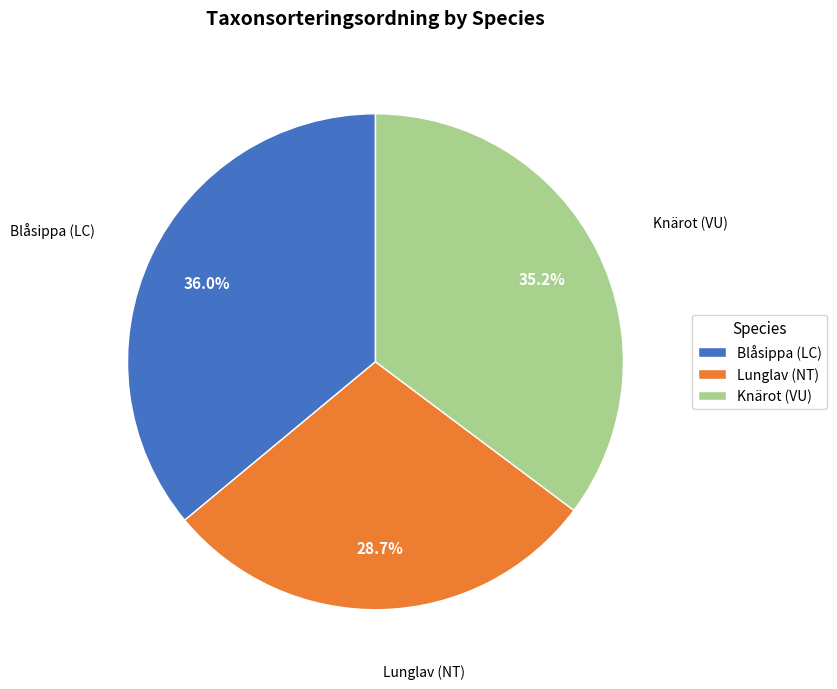

What percentage is NOT represented by Lunglav (NT)?

71.3%